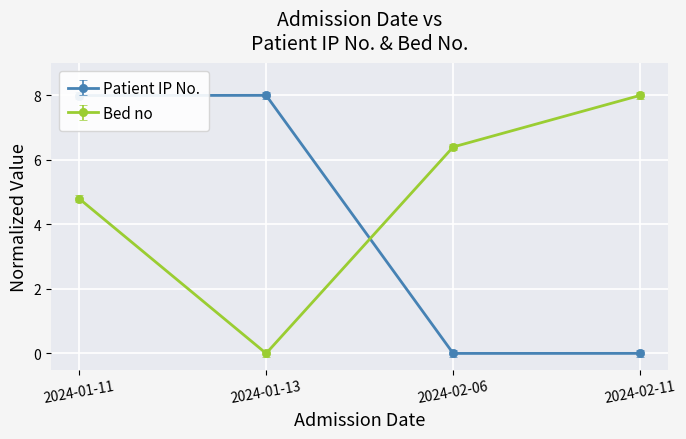

Where is the first local minimum for Bed no?

2024-01-13